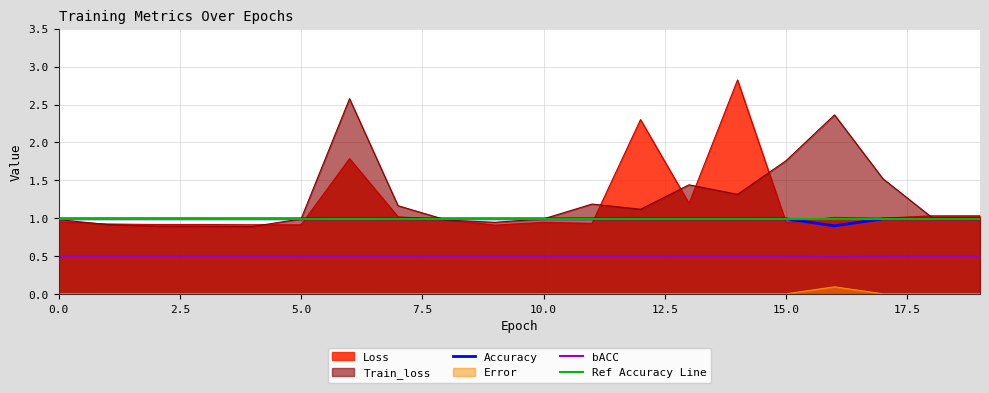

Which series has the widest spread of values?

Loss